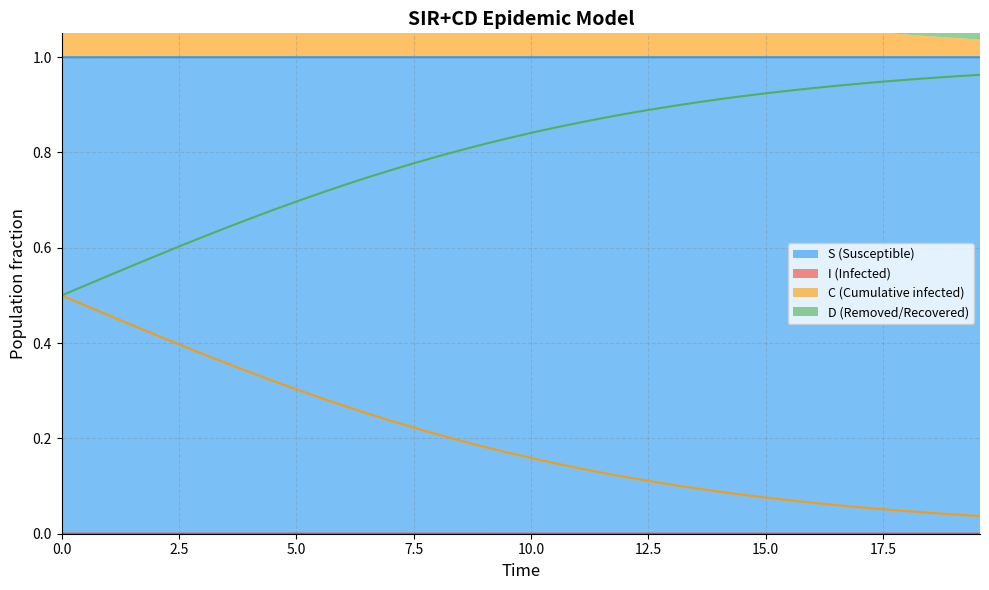

Is the value of S at 33 greater than the value of I at 27?

Yes